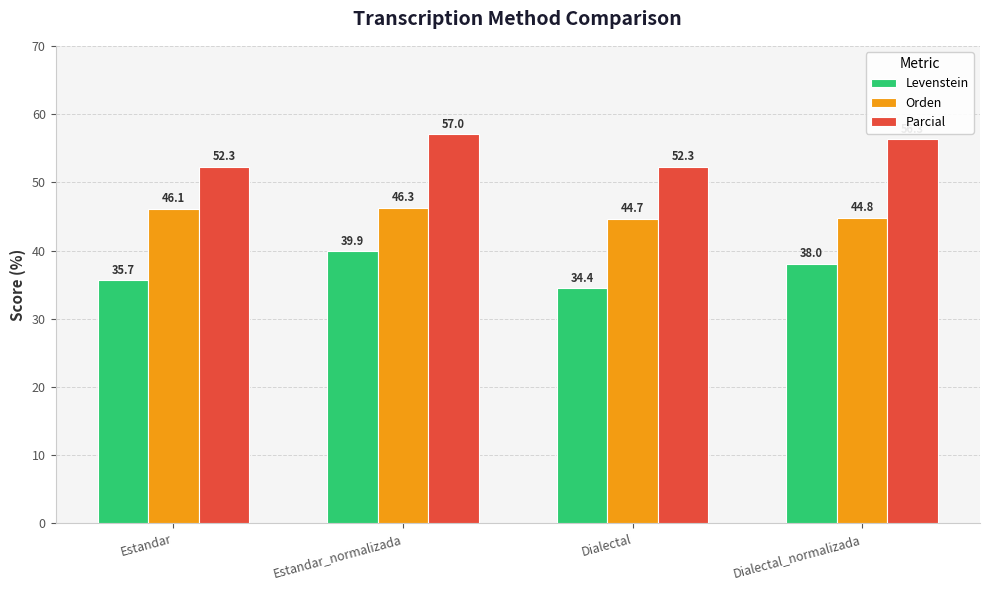

What is the maximum value shown in the chart?

57.0